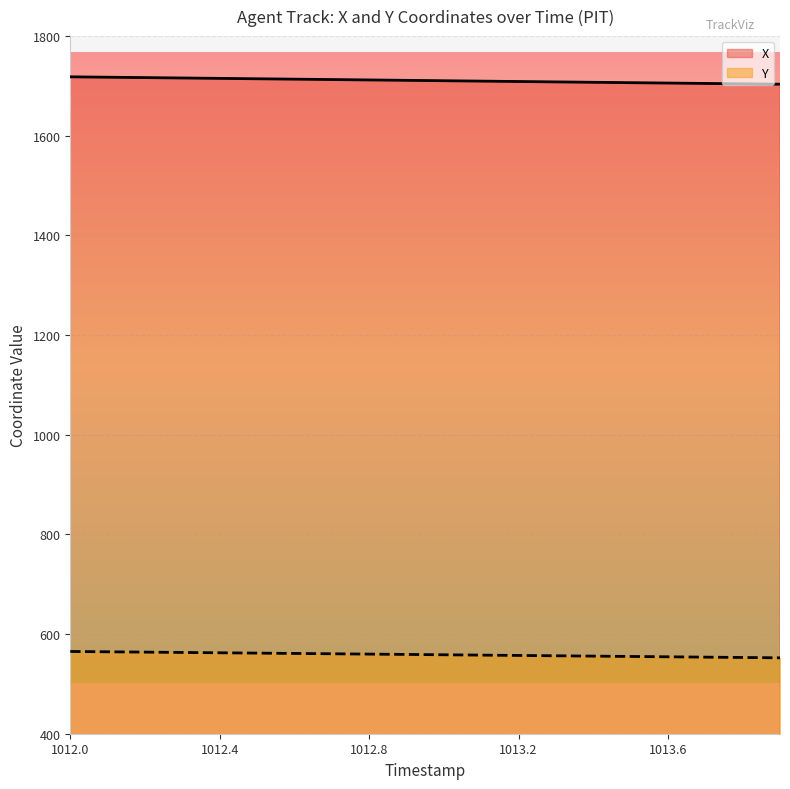

Which series changed the most between 1013.8 and 1013.9?

X